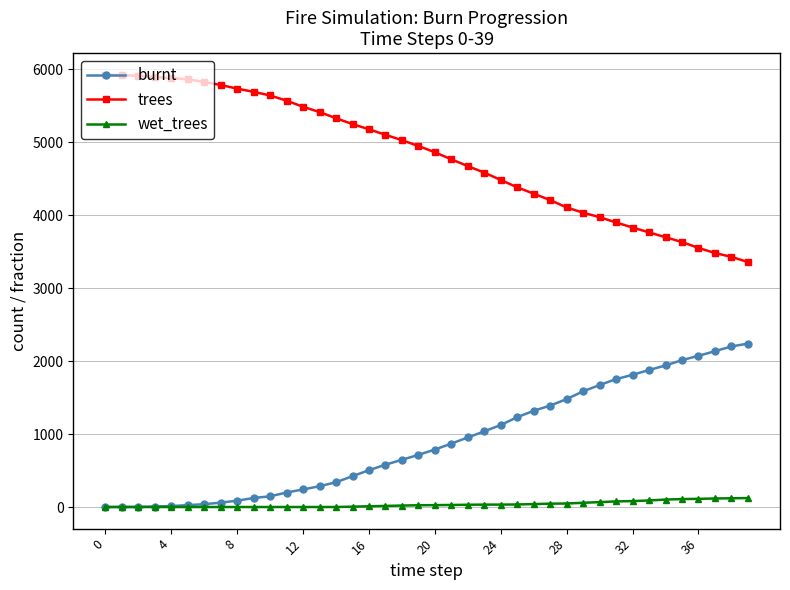

Rank the series by their average value, from lowest to highest.

wet_trees, burnt, trees